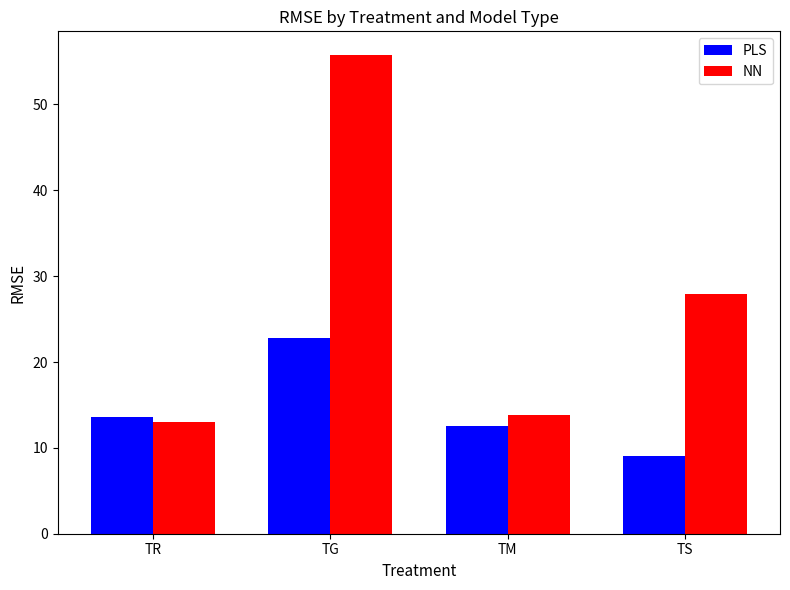

Which series has the widest spread of values?

NN